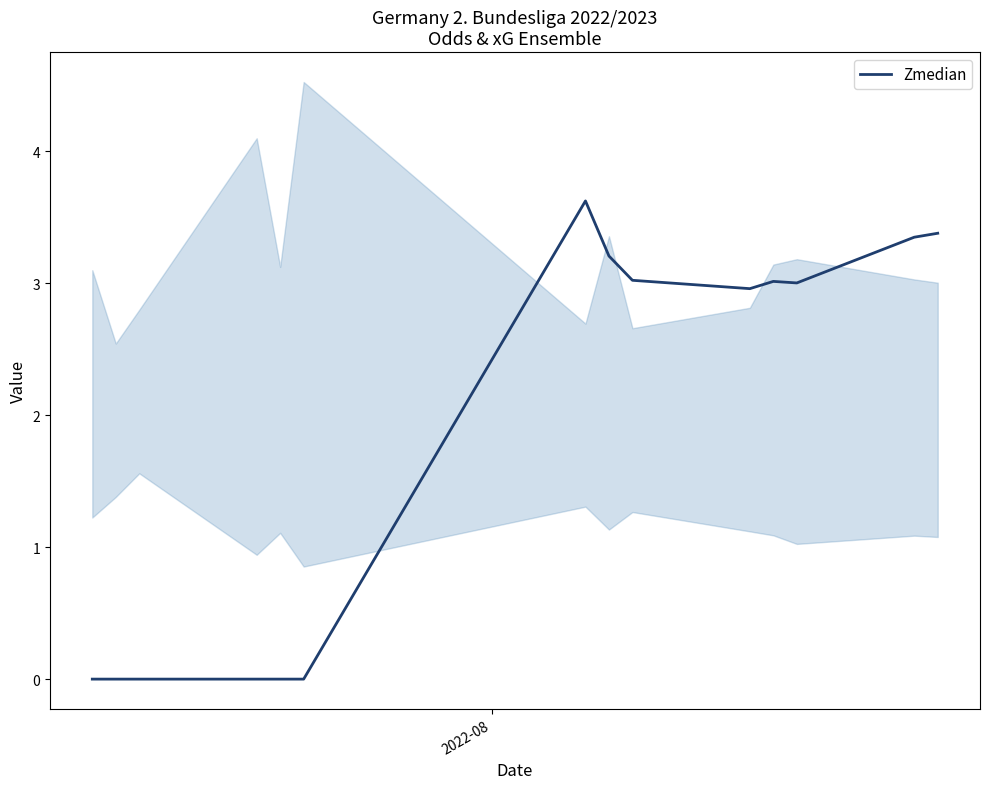

What is the highest value of the Zmedian series?

3.6